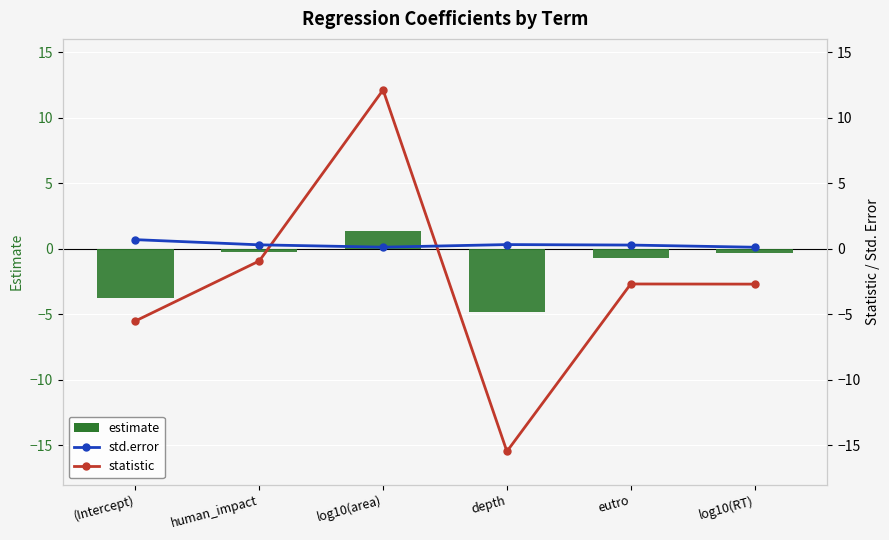

Reading left to right, transcribe all the data shown in this chart.

estimate: -3.8	-0.3	1.4	-4.8	-0.7	-0.3
statistic: -5.5	-0.9	12.1	-15.5	-2.7	-2.7
std.error: 0.7	0.3	0.1	0.3	0.3	0.1